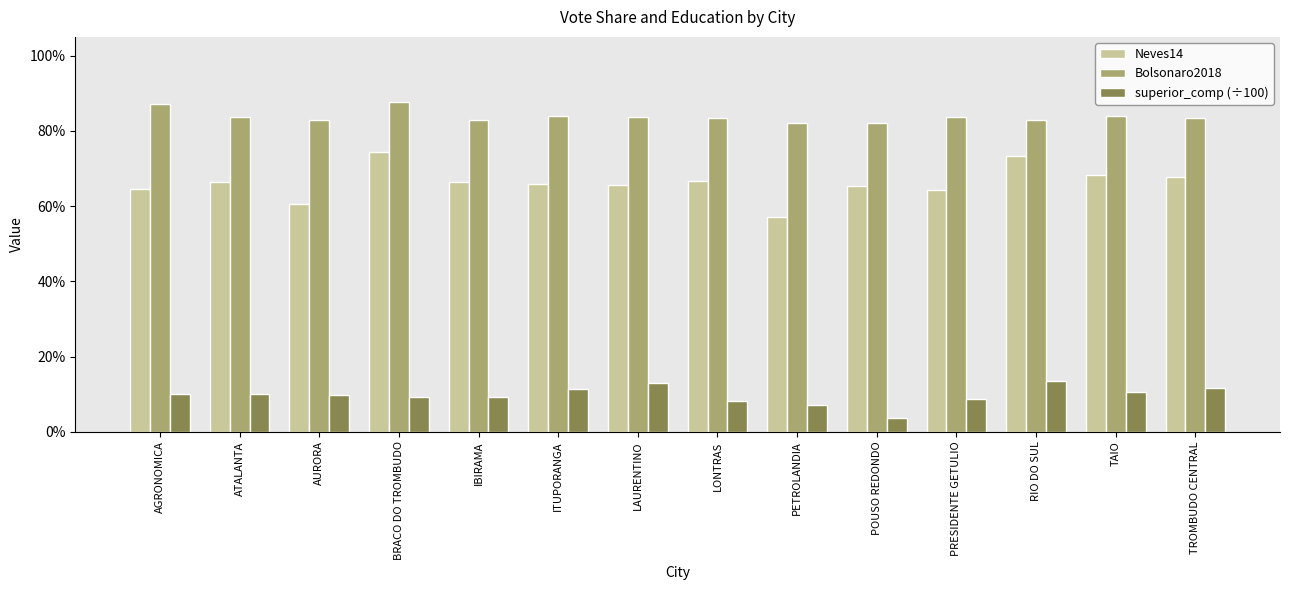

List the series in order of their peak value, highest first.

Bolsonaro2018, Neves14, superior_comp (÷100)